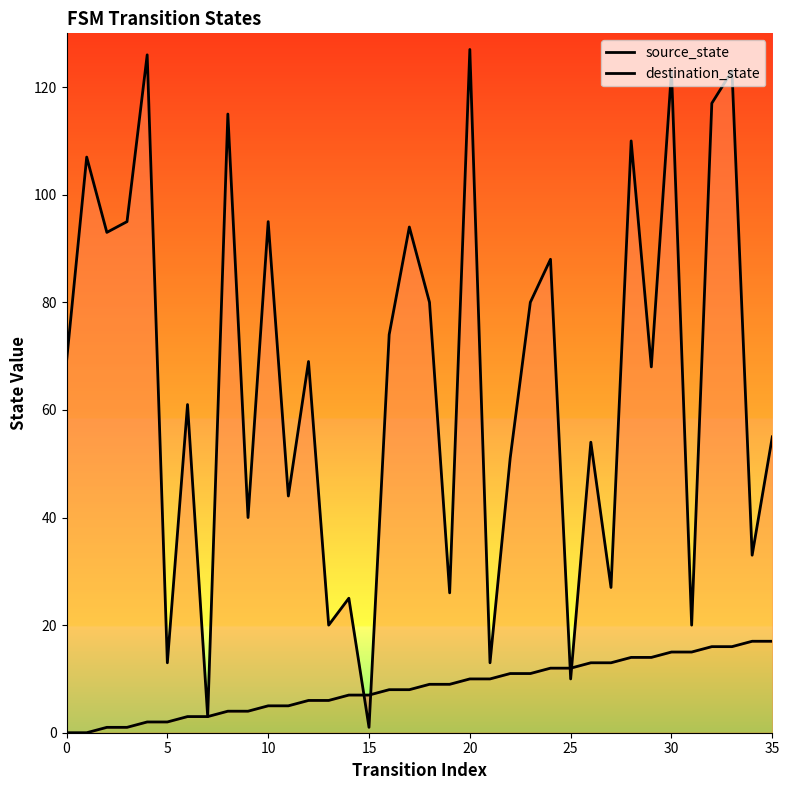

Which series changed the most between 21 and 24?

destination_state